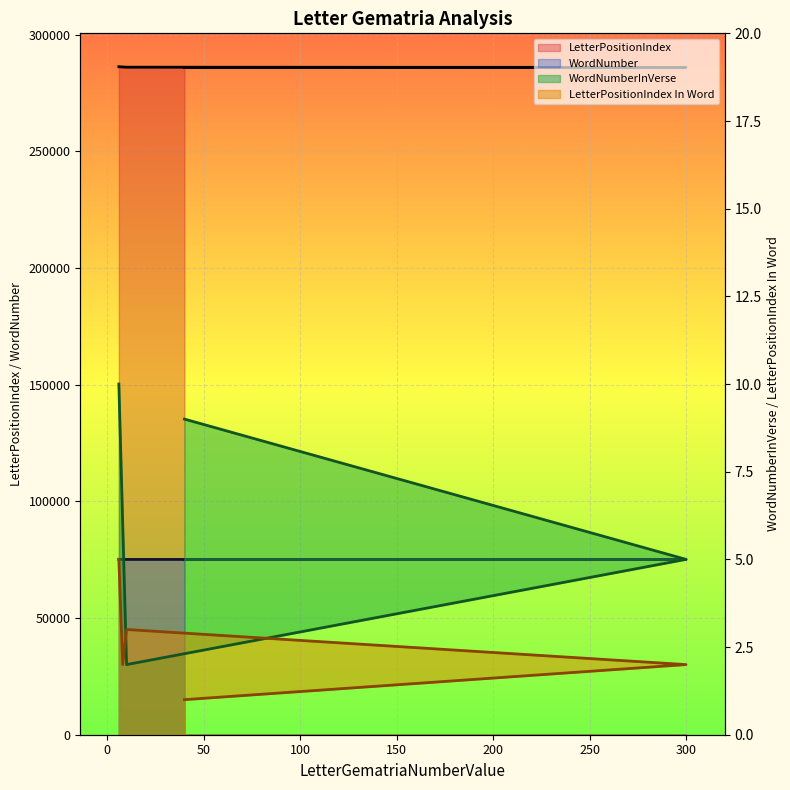

What is the difference between the highest and lowest values at 8?

286196